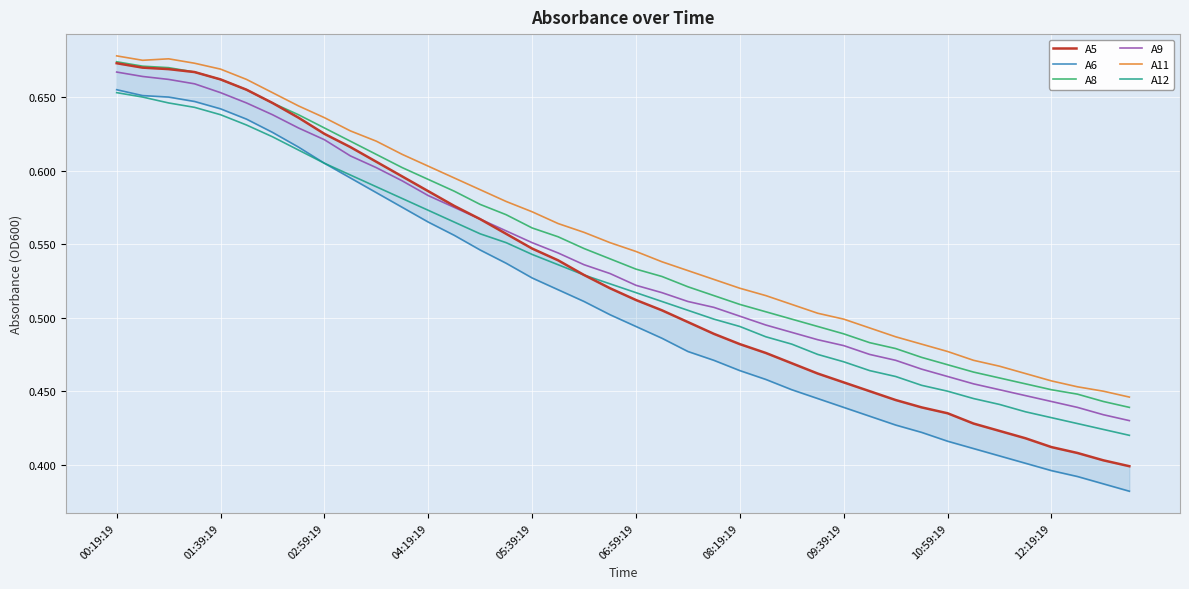

True or false: A6 and A8 cross at least once.

False